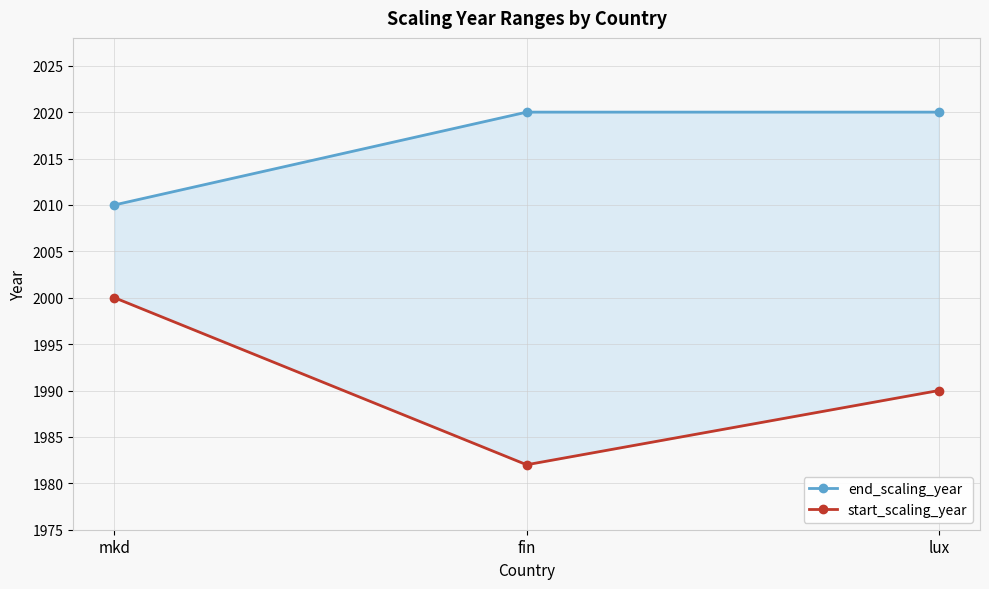

Reading left to right, list all the values displayed in this chart.

end_scaling_year: mkd=2010	fin=2020	lux=2020
start_scaling_year: mkd=2000	fin=1982	lux=1990